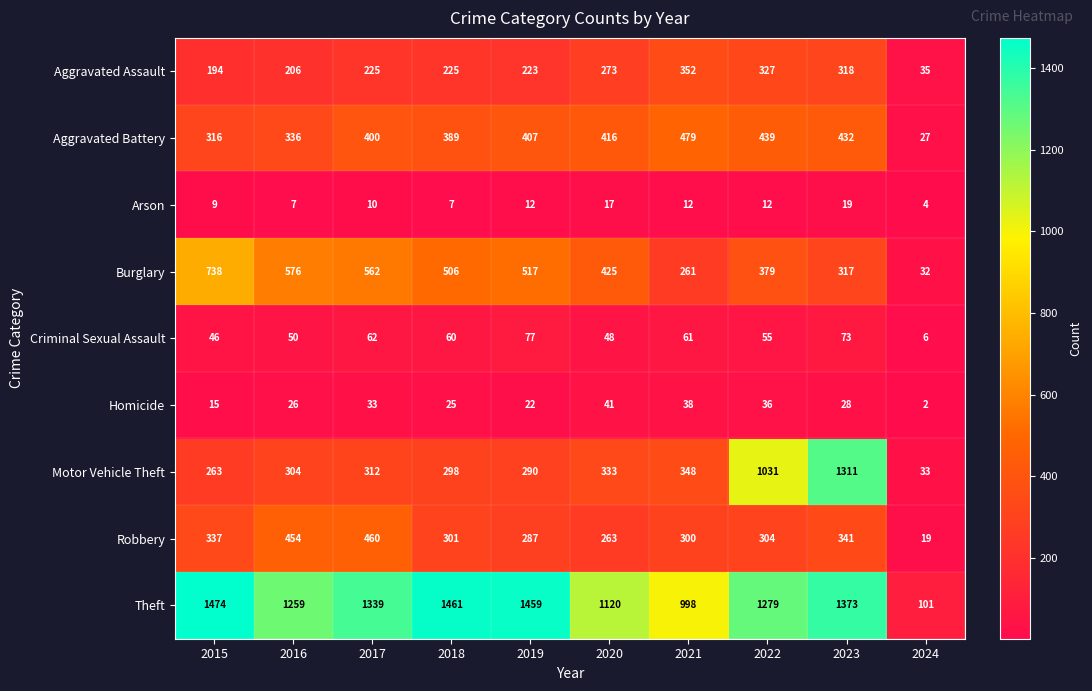

How many categories are shown in the chart?

10